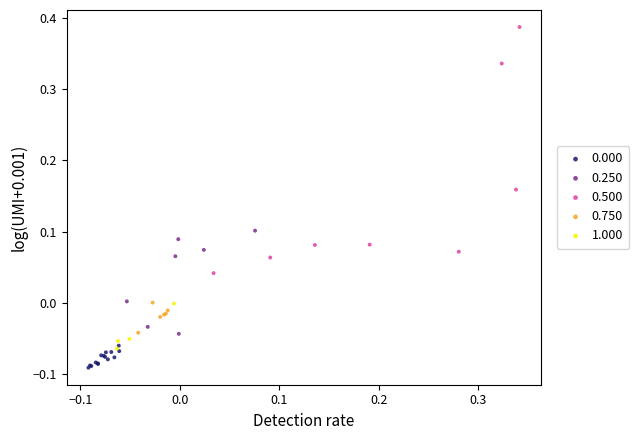

Which series has the widest spread of Y values?

0.500